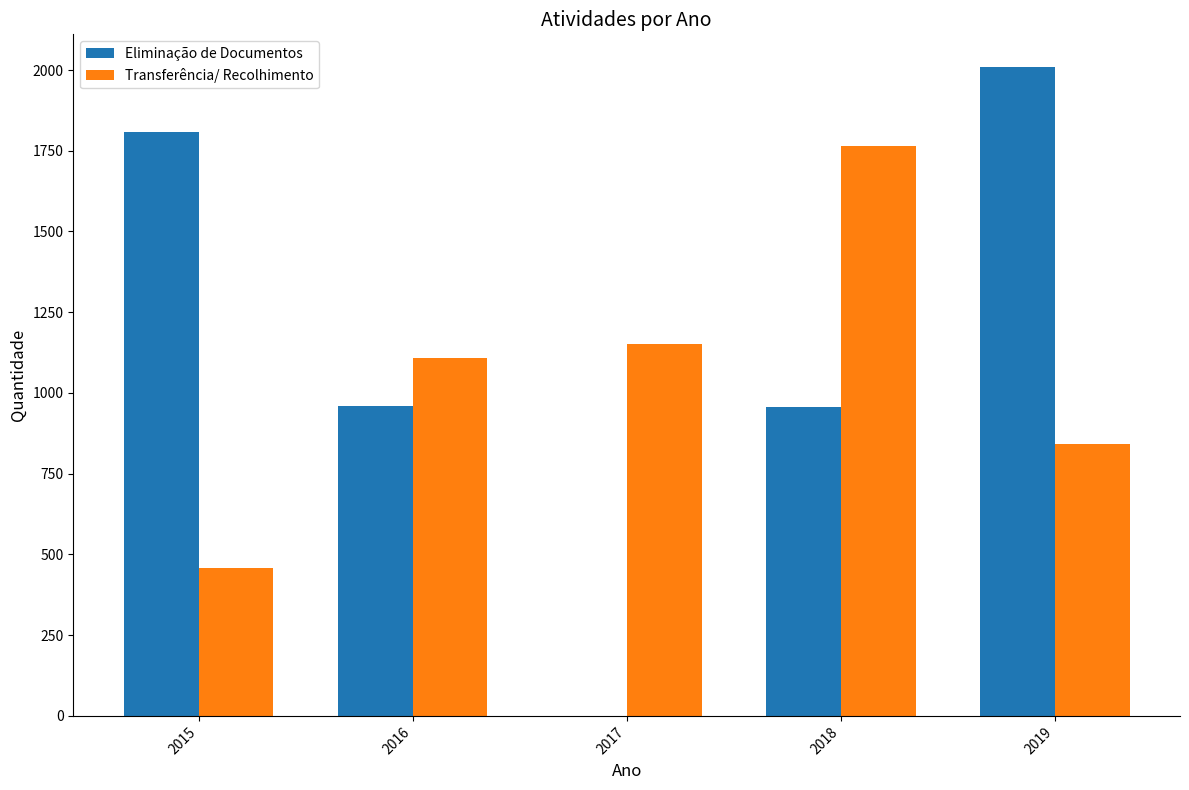

Between 2017 and 2019, which series saw the biggest shift?

Eliminação de Documentos